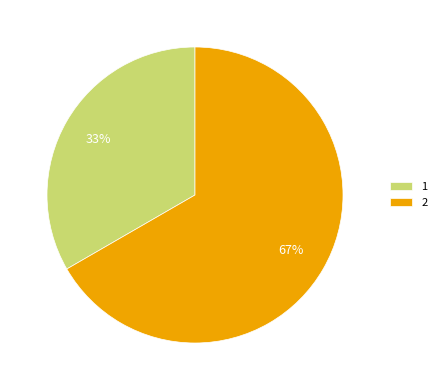

Is there any slice that represents more than half of the pie?

Yes